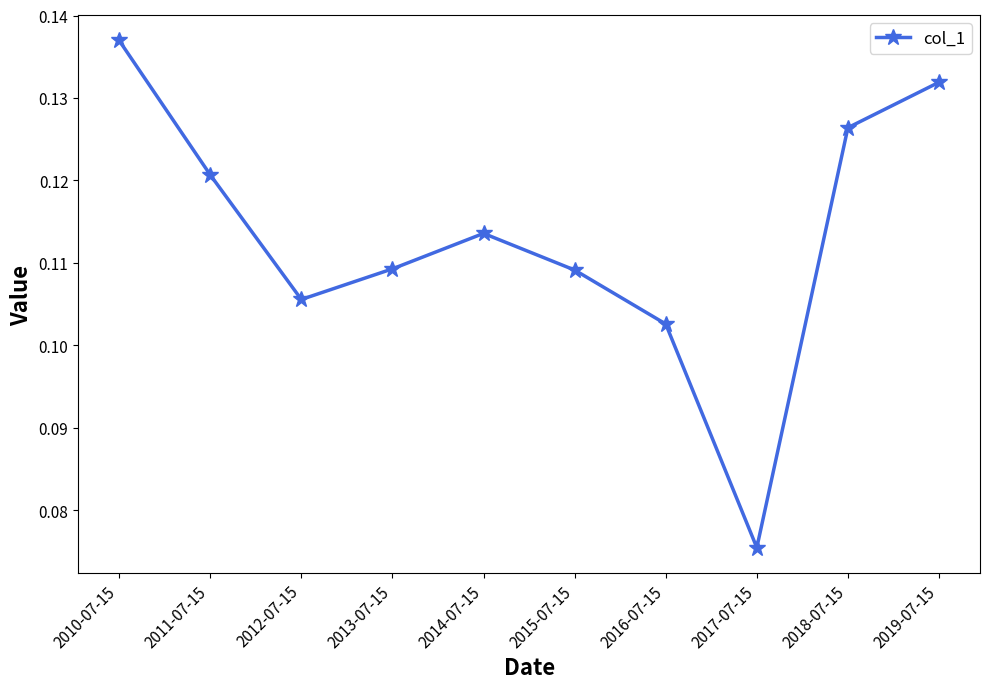

Which category has the lowest value across all series?

2017-07-15